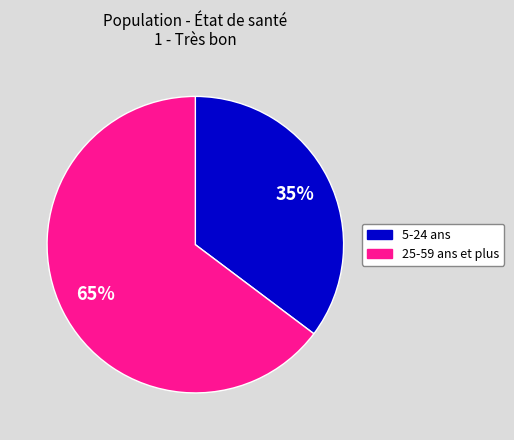

Is there a majority slice in this chart?

Yes